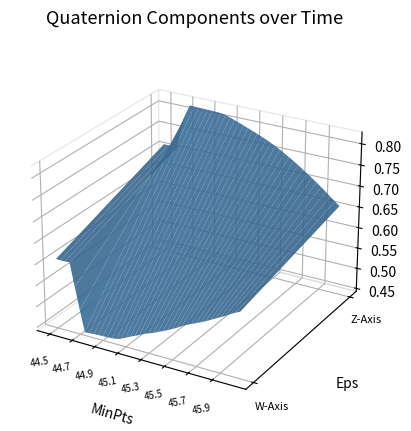

Reading left to right, transcribe all the data shown in this chart.

elapsed: 44.5	44.5	44.6	44.6	44.7	44.7	44.7	44.8	44.8	44.9	44.9	44.9	45.0	45.0	45.1	45.1	45.1	45.2	45.2	45.2	45.3	45.3	45.4	45.4	45.4	45.5	45.5	45.6	45.6	45.6	45.7	45.7	45.8	45.8	45.8	45.9	45.9	46.0	46.0	46.0
W: 0.6	0.6	0.6	0.6	0.6	0.5	0.5	0.5	0.5	0.5	0.5	0.5	0.5	0.5	0.5	0.5	0.5	0.5	0.5	0.5	0.5	0.5	0.5	0.5	0.5	0.5	0.5	0.5	0.5	0.5	0.5	0.5	0.6	0.6	0.6	0.6	0.6	0.6	0.6	0.6
Z: 0.7	0.7	0.7	0.7	0.8	0.8	0.8	0.8	0.8	0.8	0.8	0.8	0.8	0.8	0.8	0.8	0.8	0.8	0.8	0.8	0.8	0.8	0.8	0.8	0.8	0.8	0.8	0.8	0.7	0.7	0.7	0.7	0.7	0.7	0.7	0.7	0.7	0.7	0.7	0.7